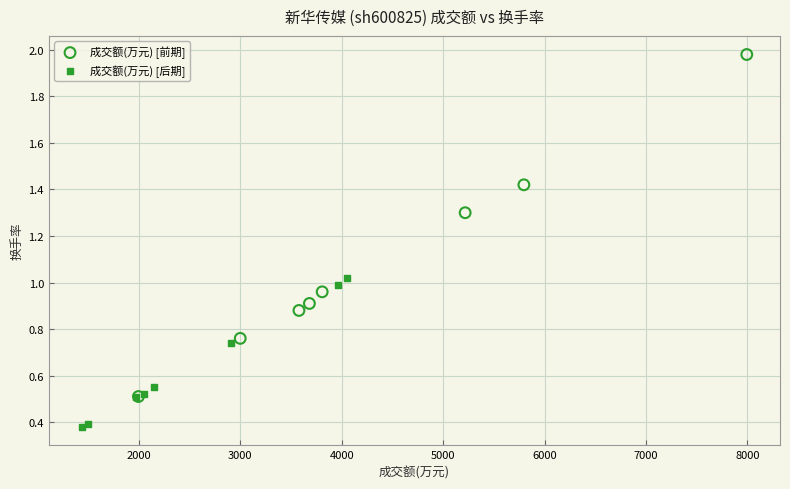

Which series reaches the maximum Y coordinate?

成交额(万元) [前期]